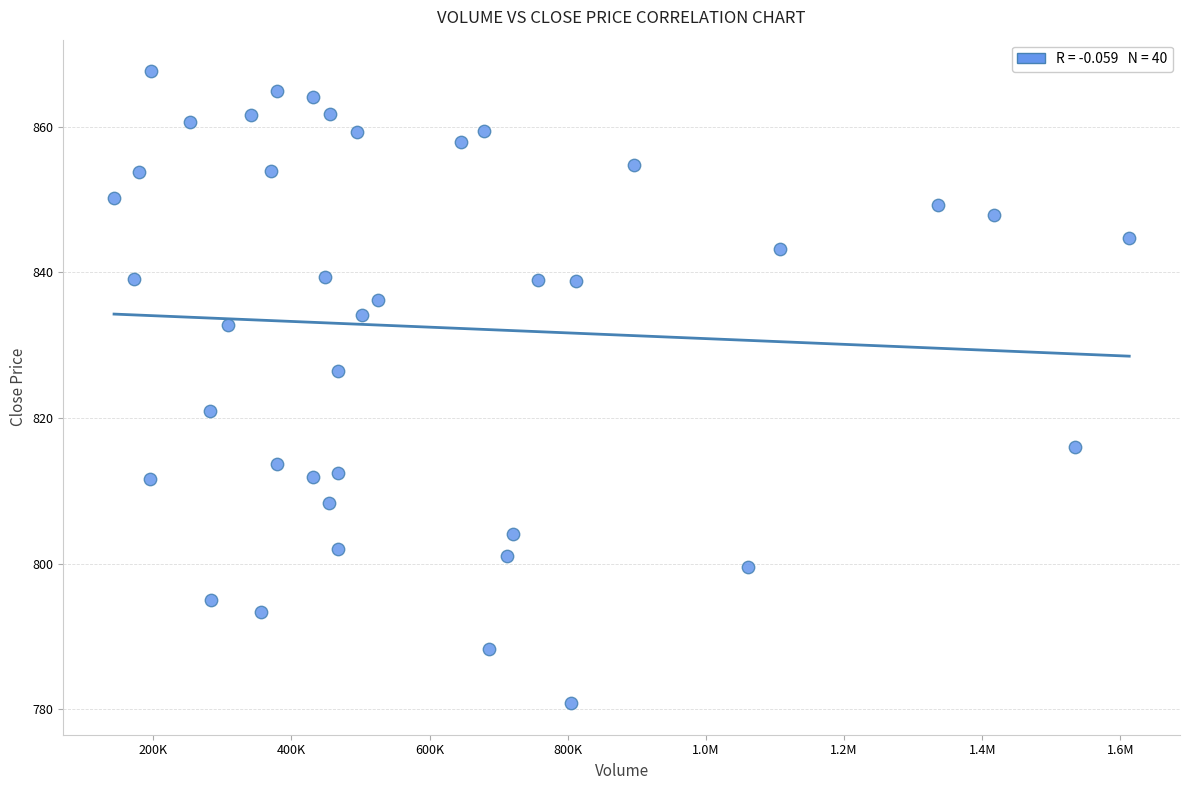

What is the range of X values (max minus min)?

1469304.0